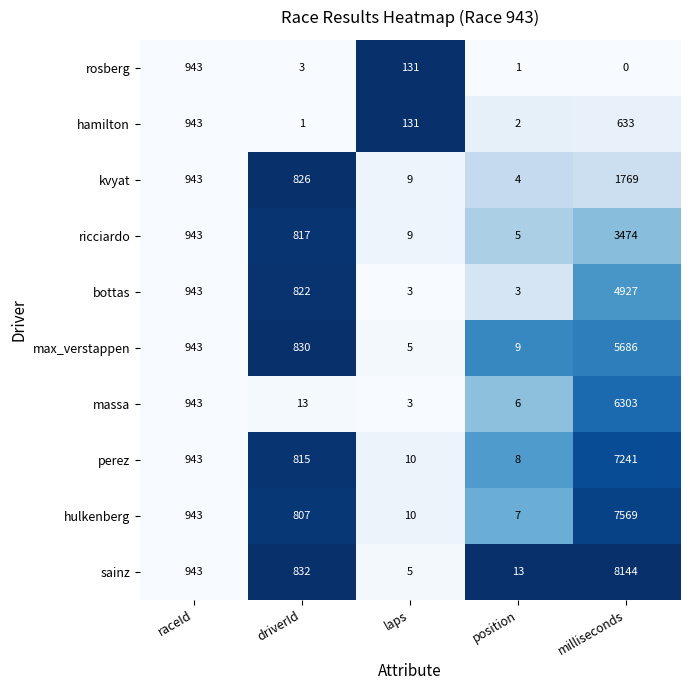

What is the lowest value of the max_verstappen series?

5